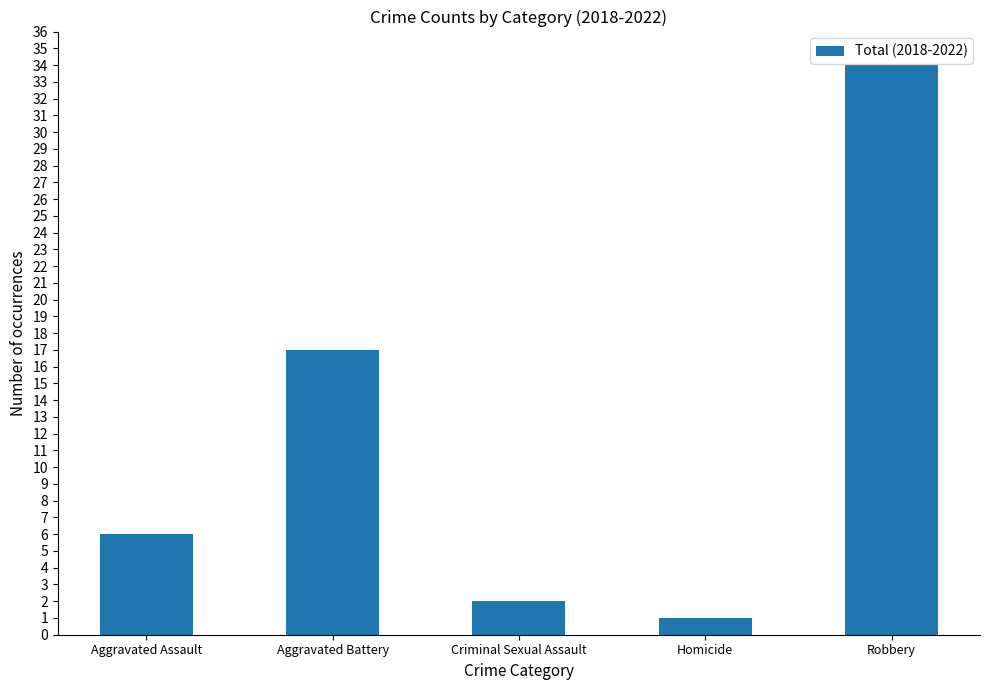

The value at Robbery is 10. True or false?

False